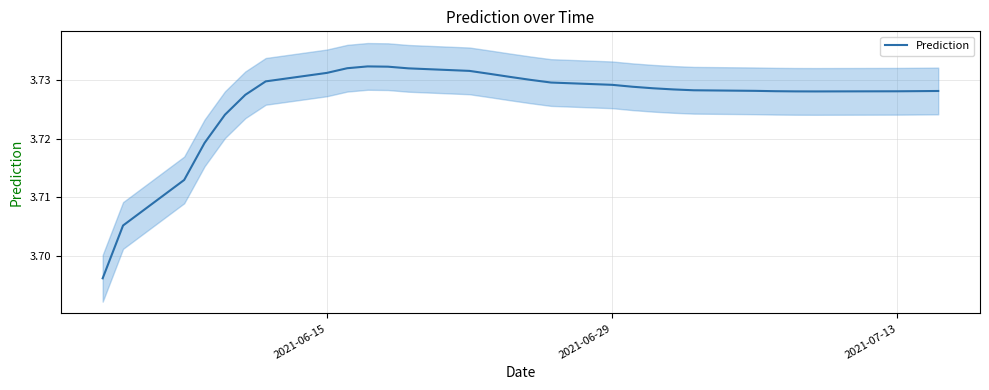

What is the value of the 26th point from the left?

3.7